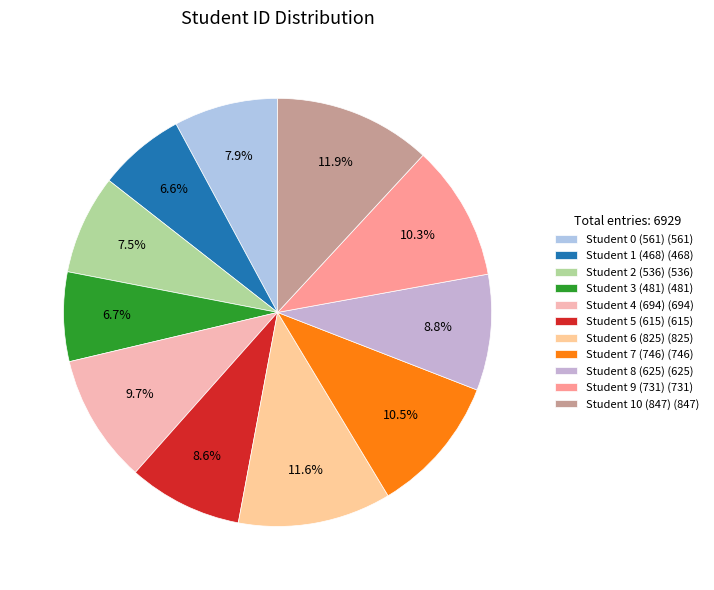

Is there a majority slice in this chart?

No